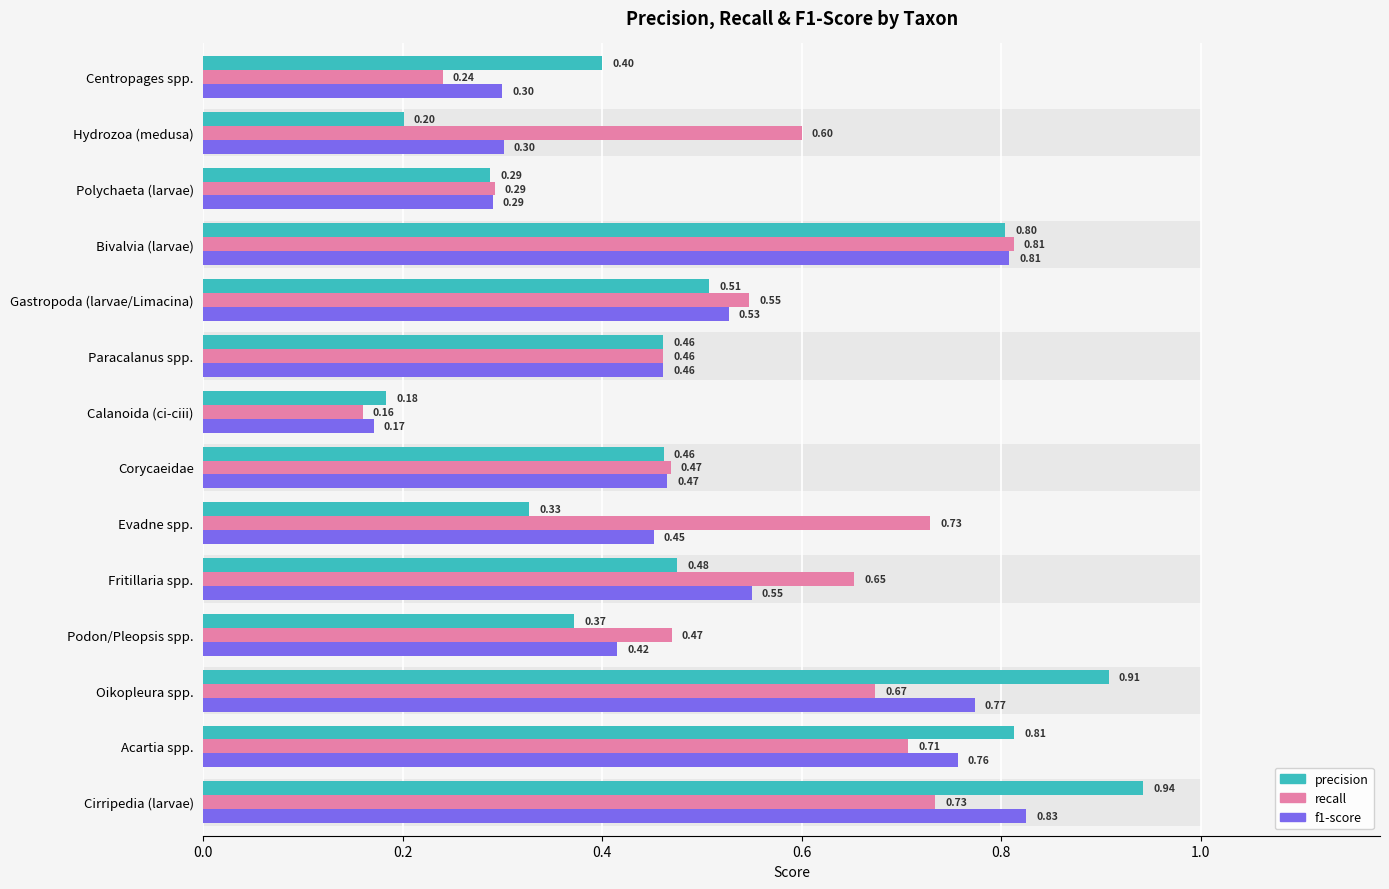

What are all the series names shown in the legend?

precision, recall, f1-score